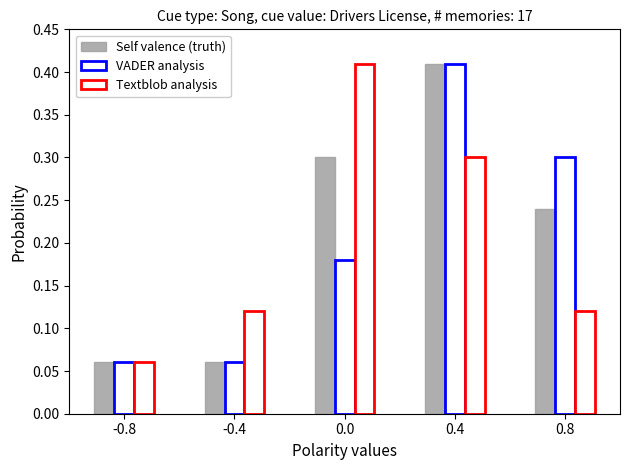

How many groups of bars are there?

5